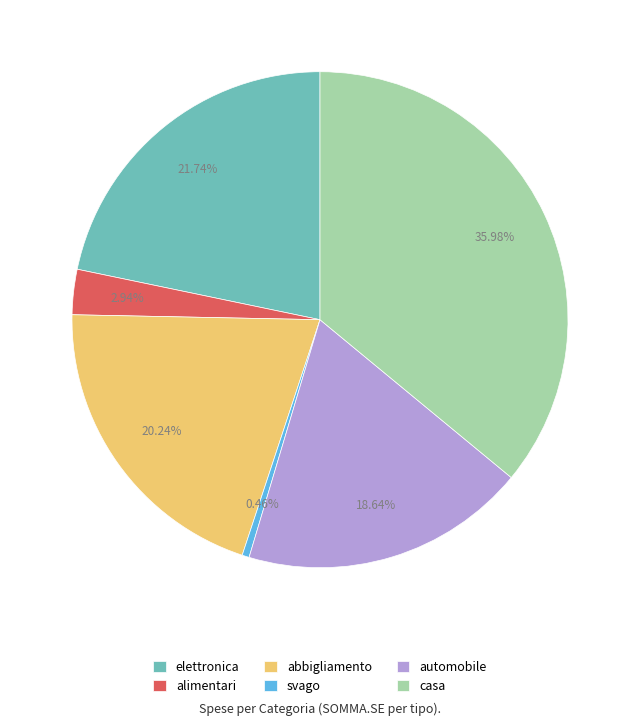

Is it true that casa is 42% of the pie?

False